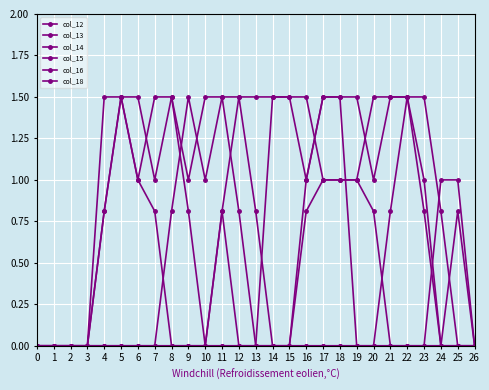

At which label does col_18 reach its peak?

5